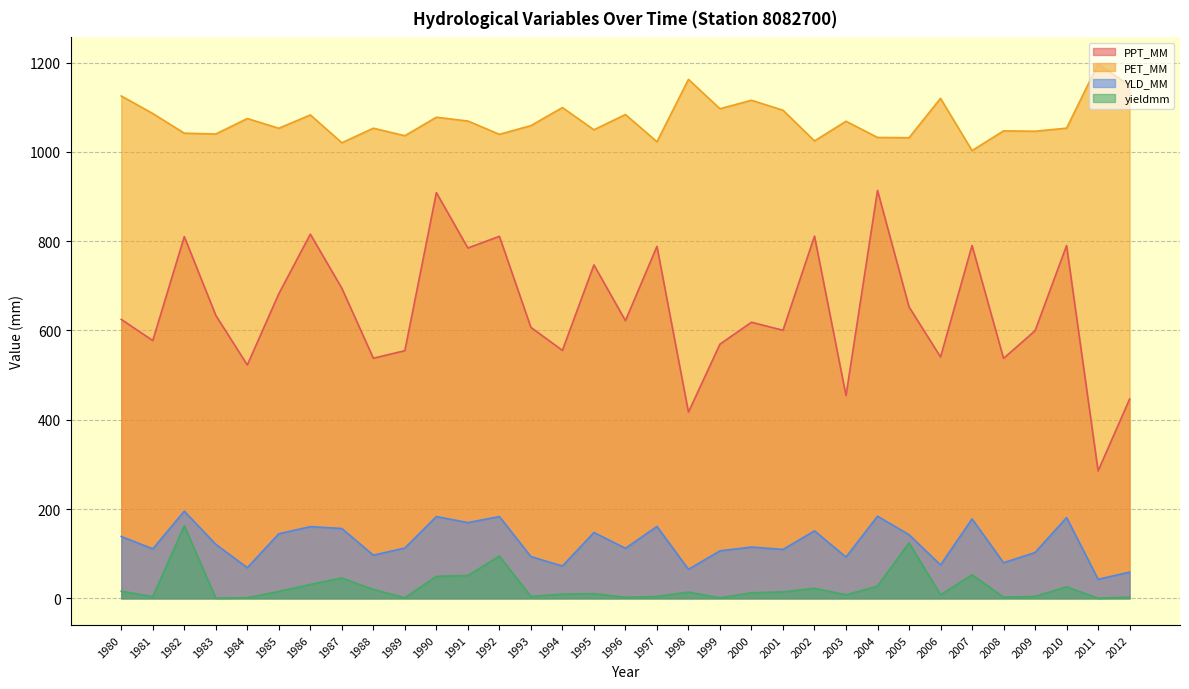

The value of yieldmm at 1990 is 30.8. True or false?

False